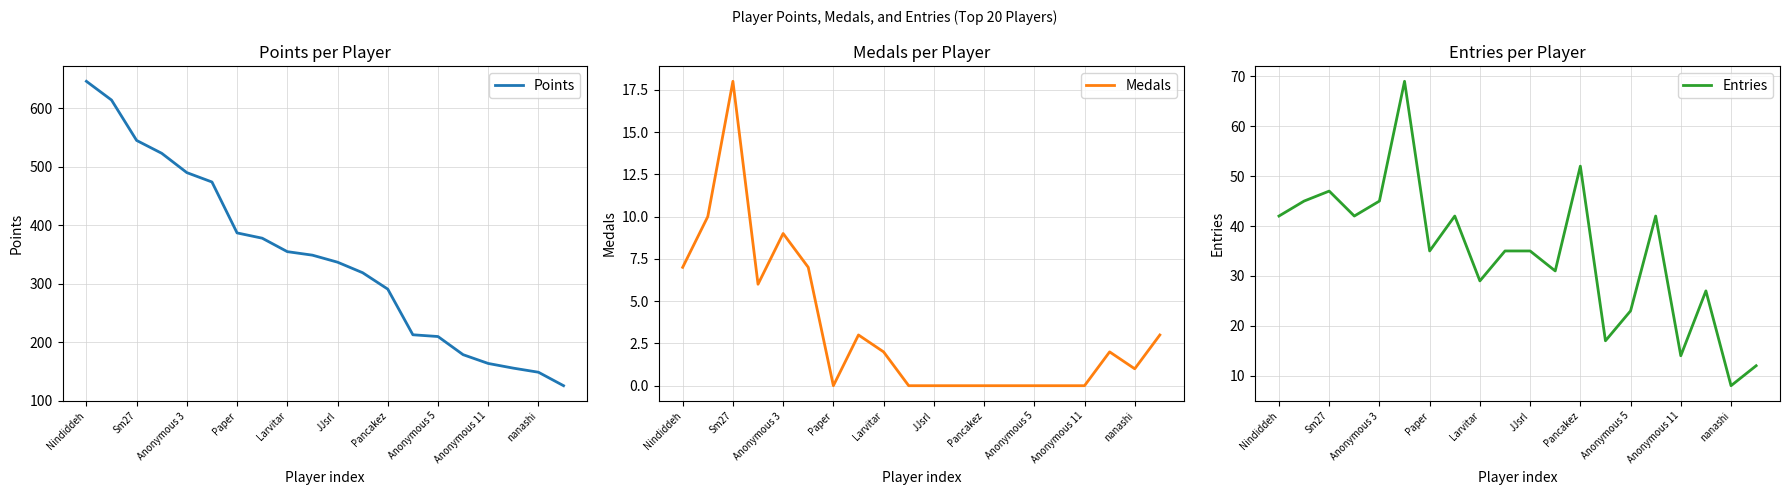

What is the difference between the Entries values at Anonymous 11 and Larvitar?

15